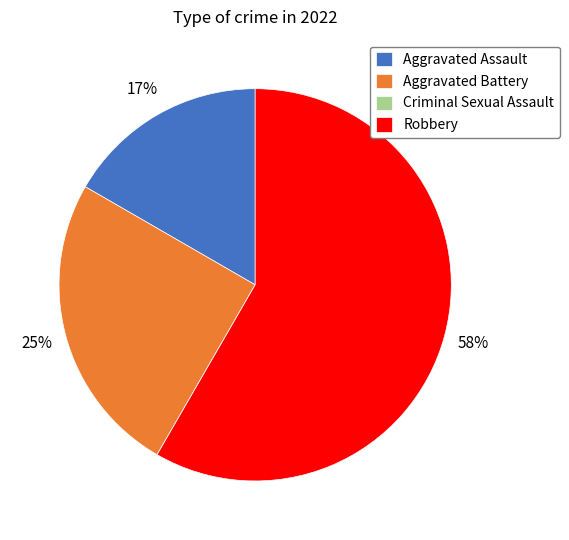

The Robbery slice represents 73% of the pie. True or false?

False